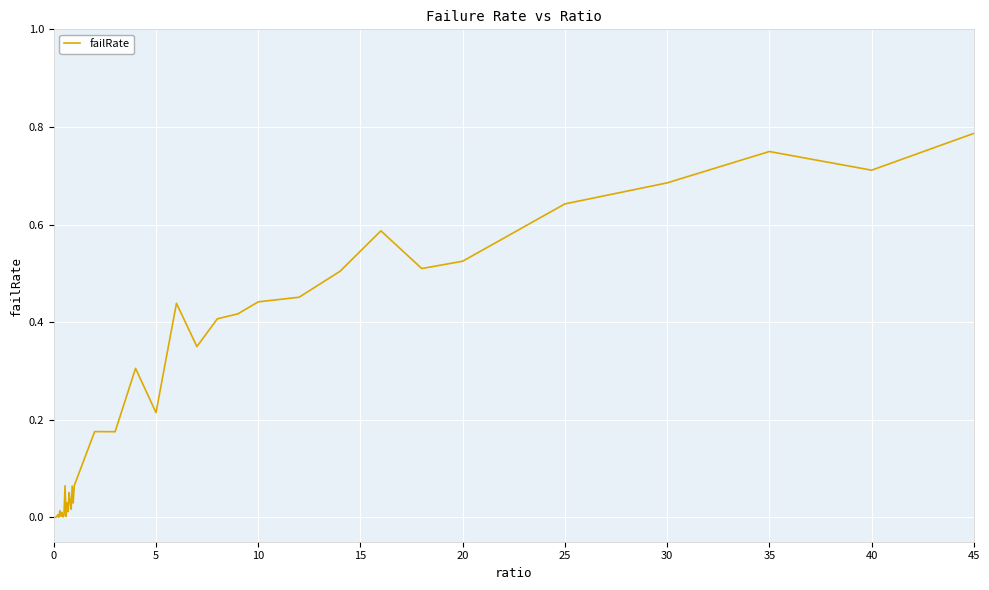

Between 10 and 20, which is larger?

20